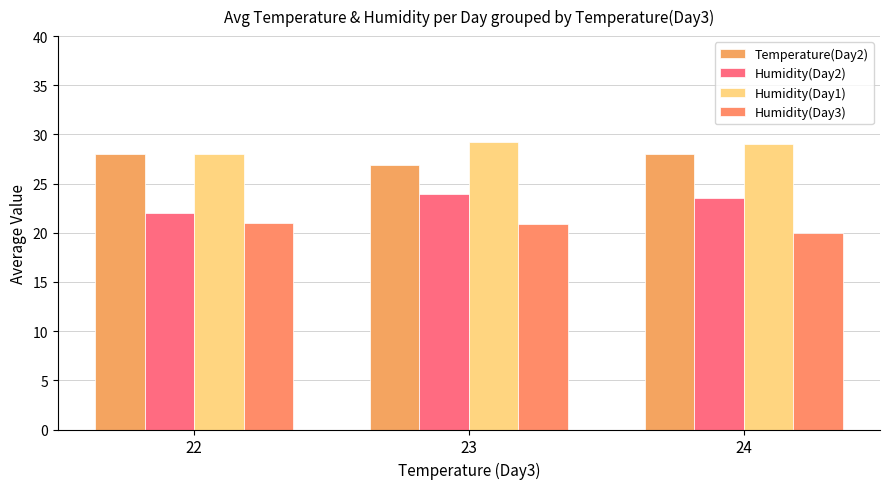

True or false: Humidity(Day3) has a value of 21.0 at 22.

True